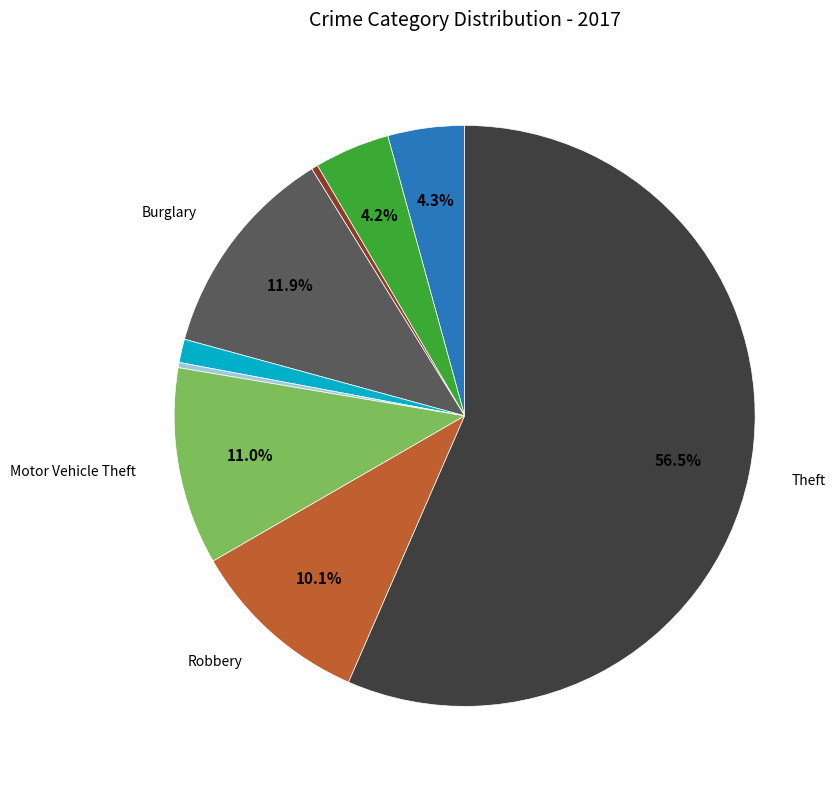

To the nearest percent, what is the average slice percentage?

11%